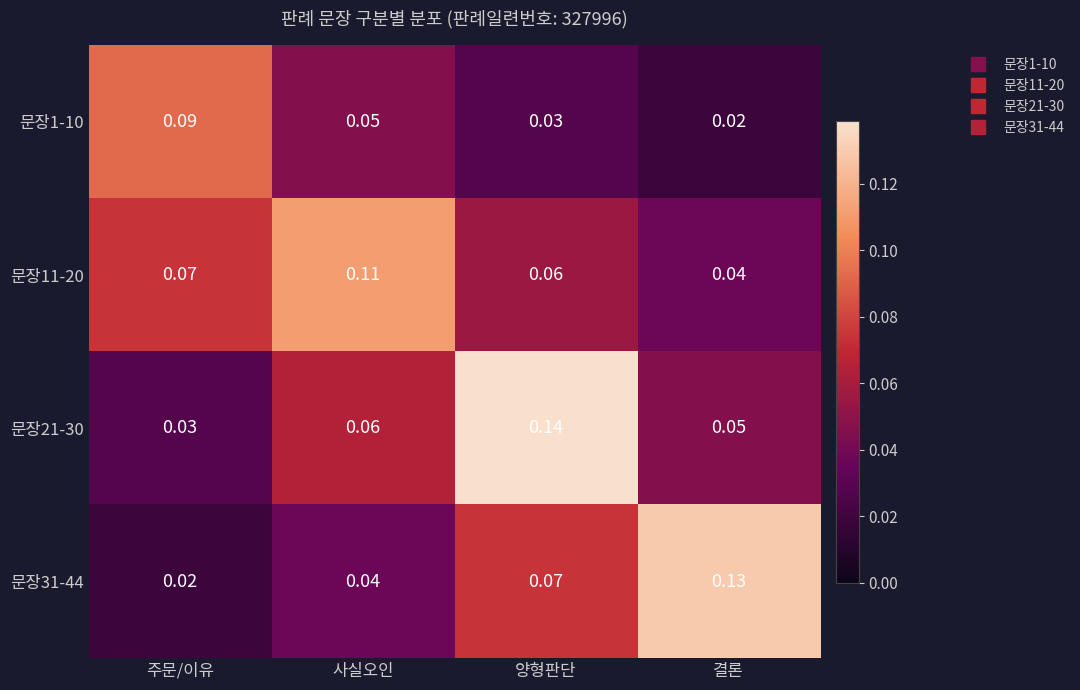

At which label does 문장31-44 reach its peak?

결론